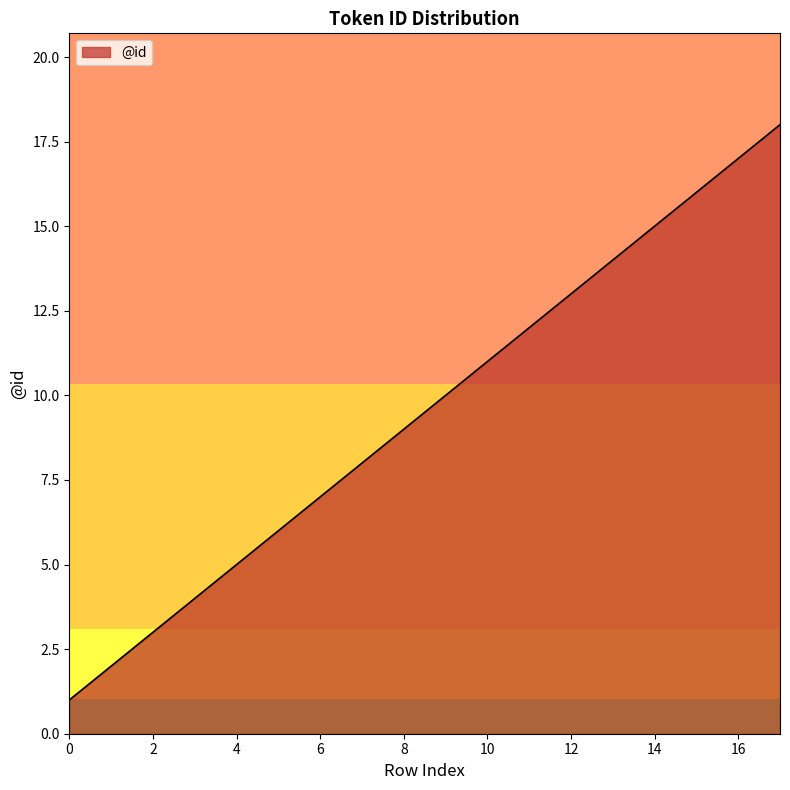

What is the maximum value shown in the chart?

18